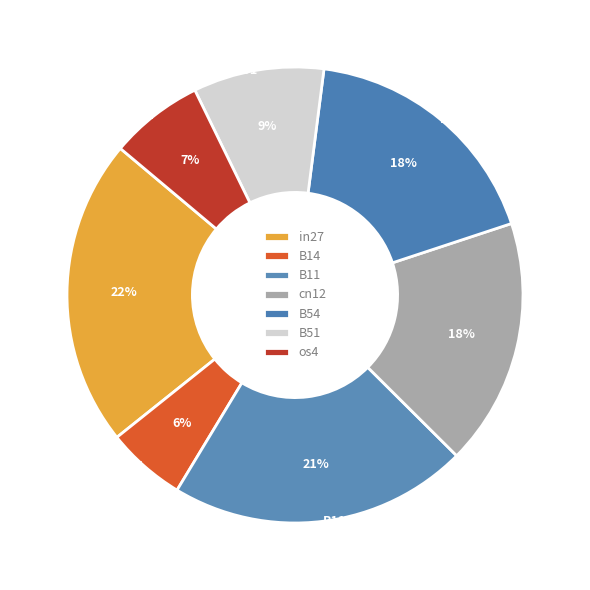

To the nearest percent, what portion does B54 represent?

18%